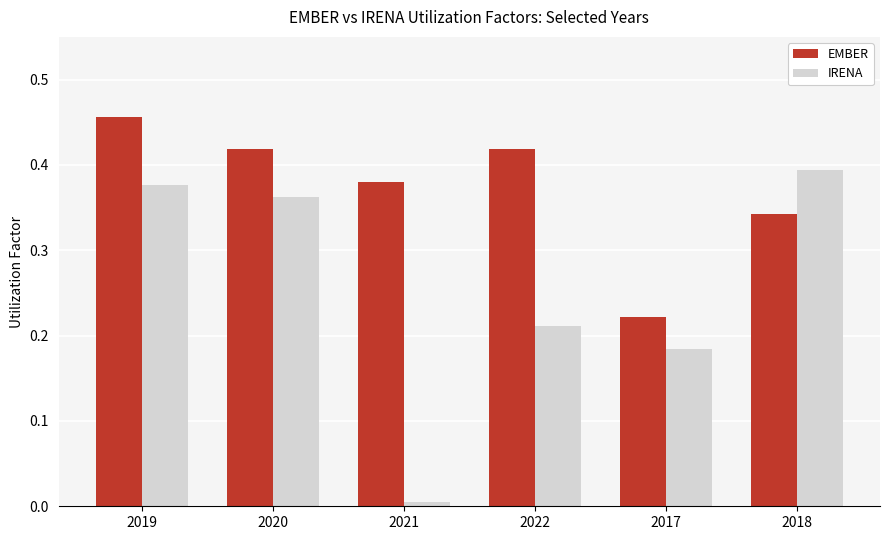

What is the sum of the EMBER values at 2022 and 2018?

0.8